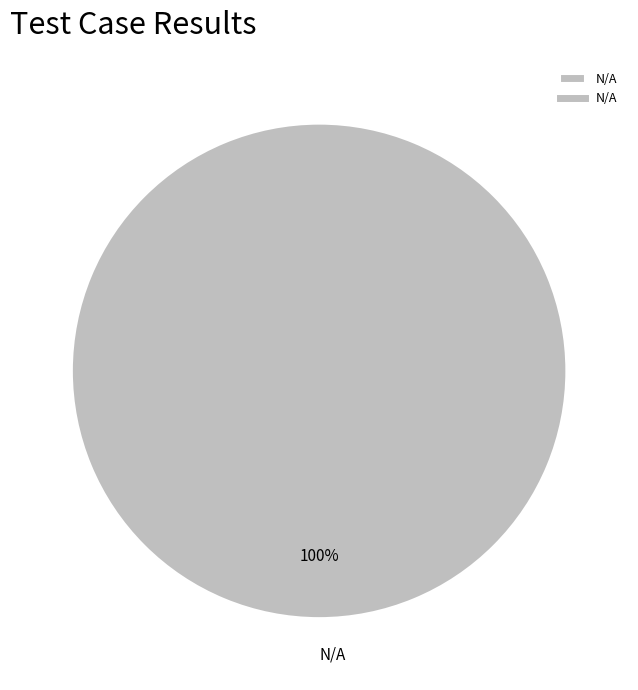

To the nearest percent, what portion does N/A represent?

100%